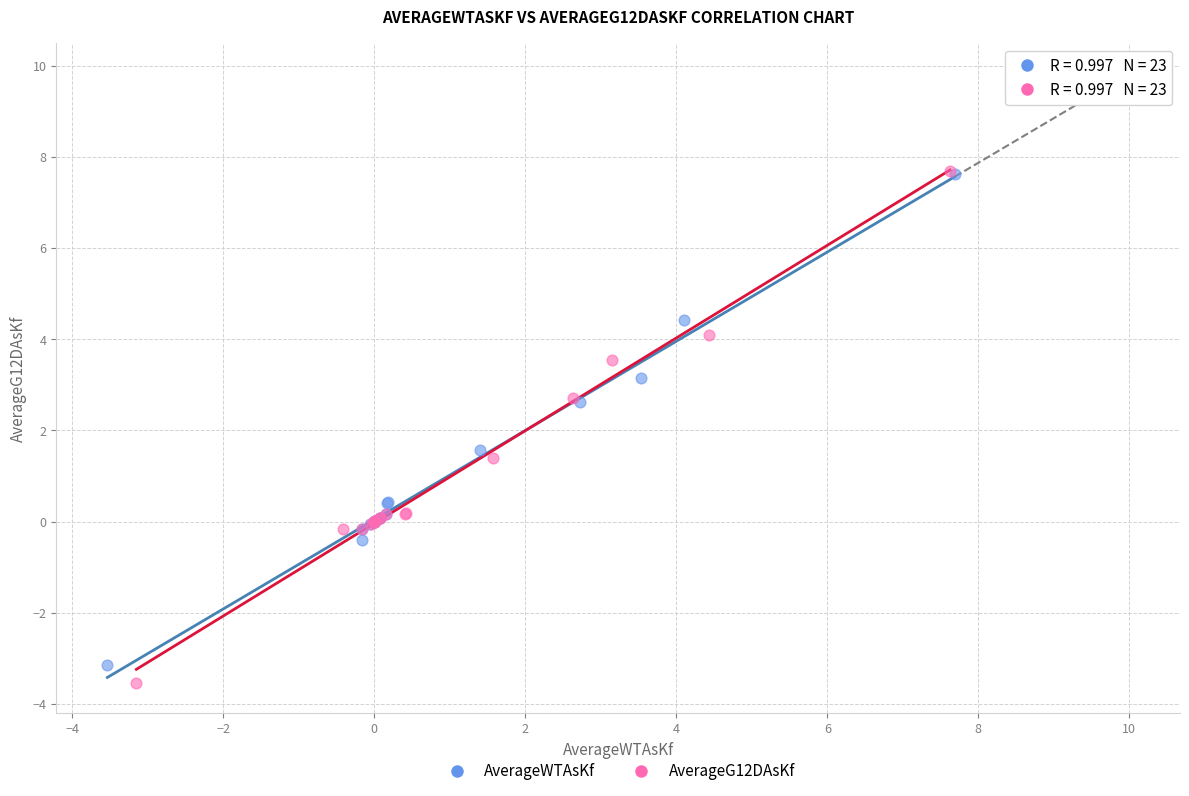

Which series has the largest Y range (max minus min)?

AverageG12DAsKf